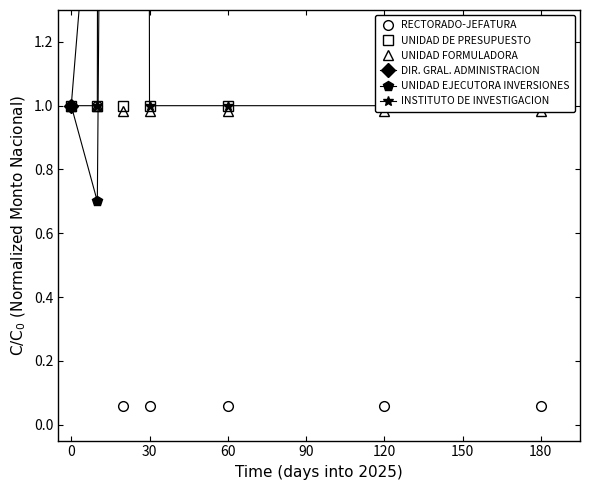

Is it true that RECTORADO-JEFATURA equals 0.0 at 30?

False